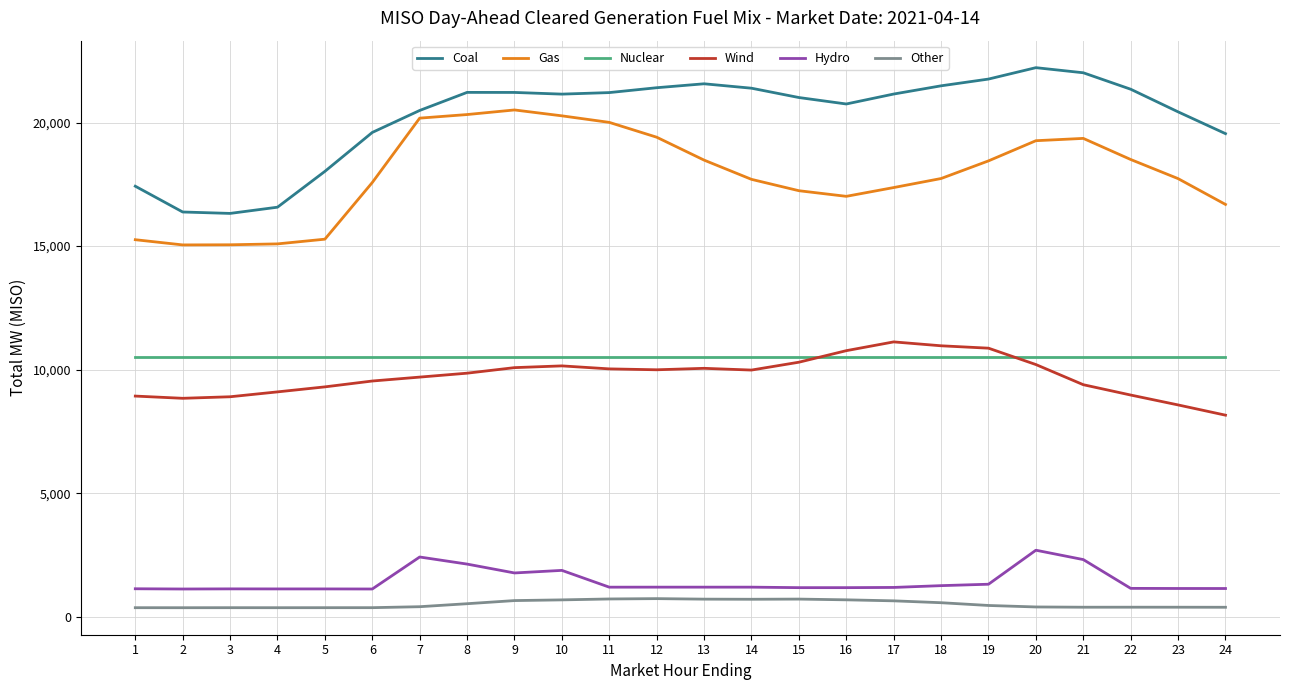

Which series has the largest total across all categories?

Coal